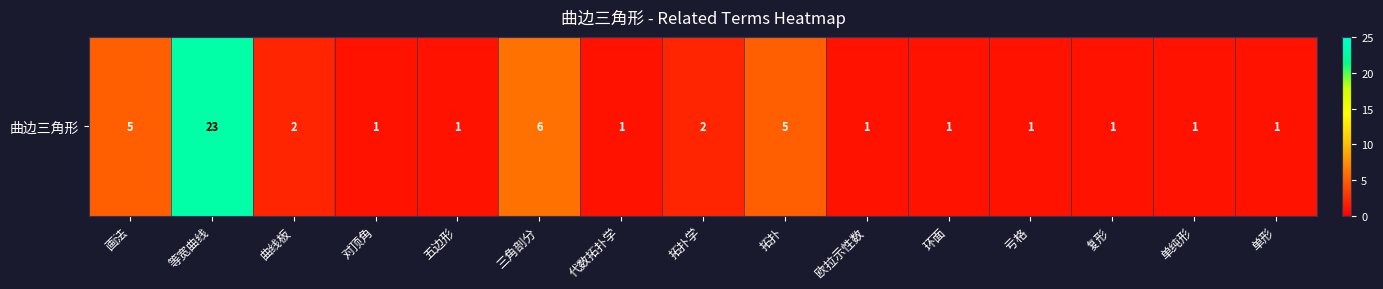

Which label corresponds to the largest value in the chart?

等宽曲线